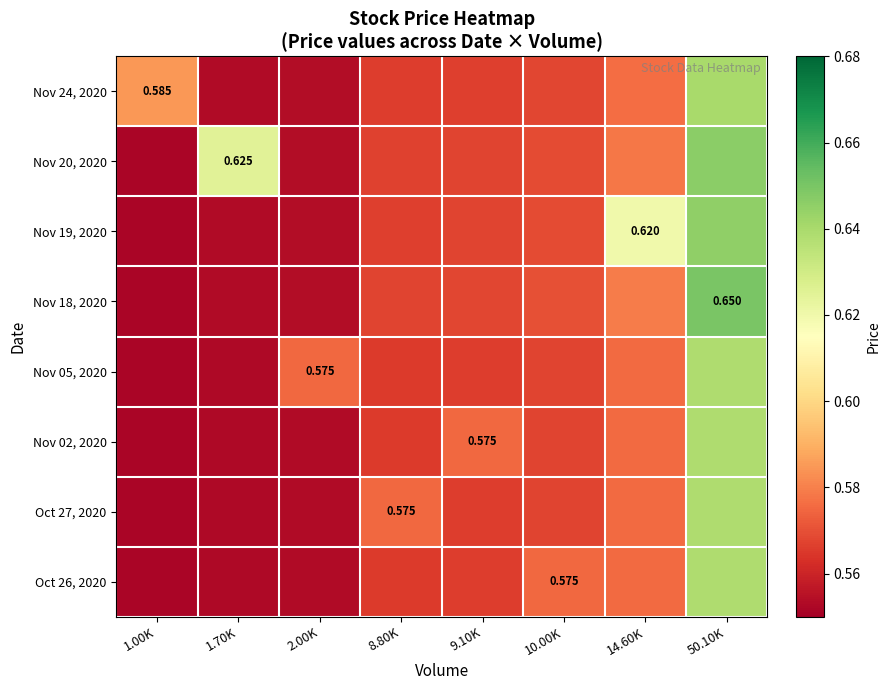

The Nov 02, 2020 series shows 0.6 at 9.10K. True or false?

True